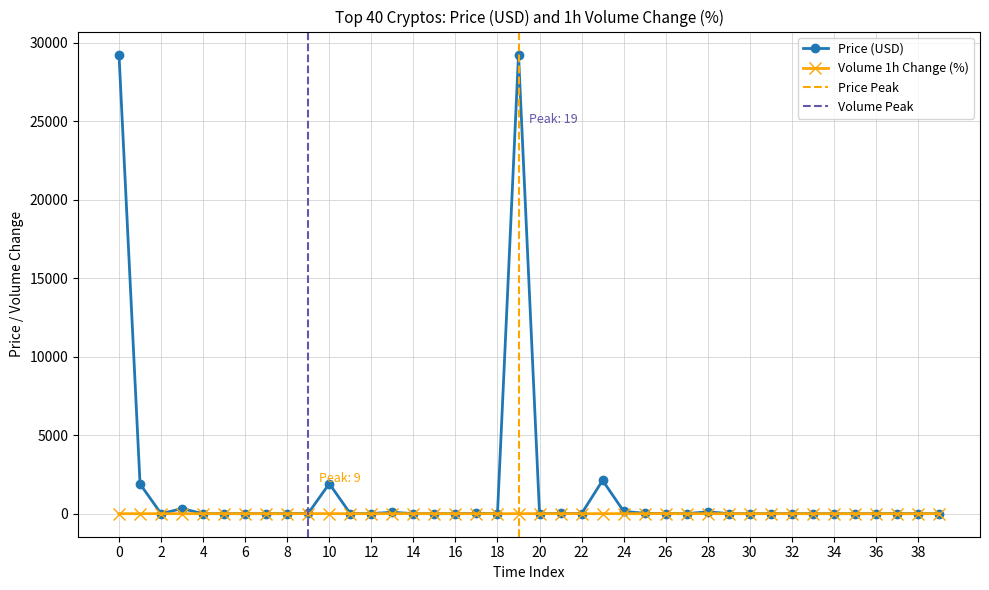

What is the highest value of the Price (USD) series?

29242.2